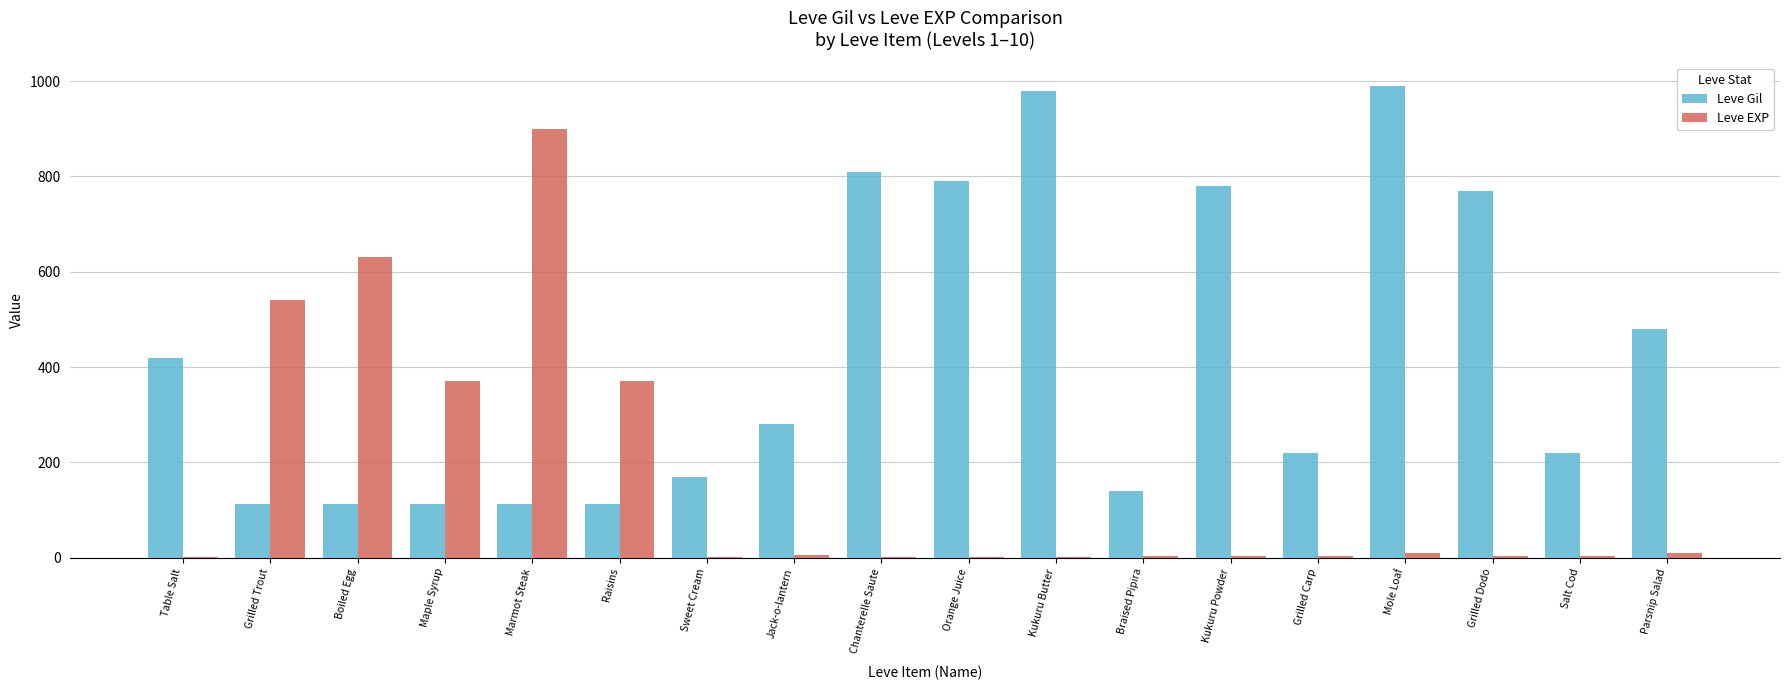

Count the number of categories in the chart.

18